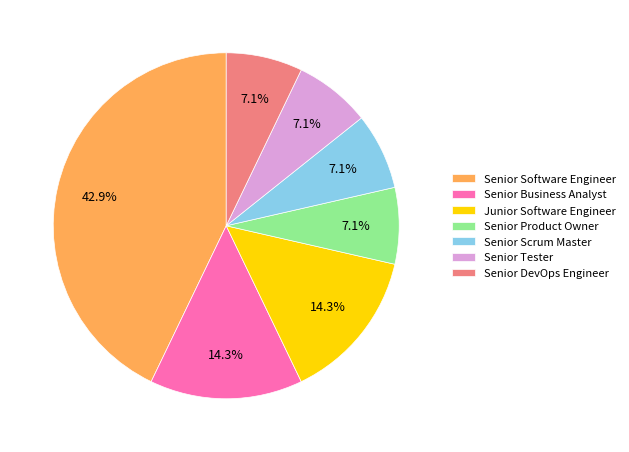

What is the ratio of the value at Senior Product Owner to the value at Junior Software Engineer?

0.5